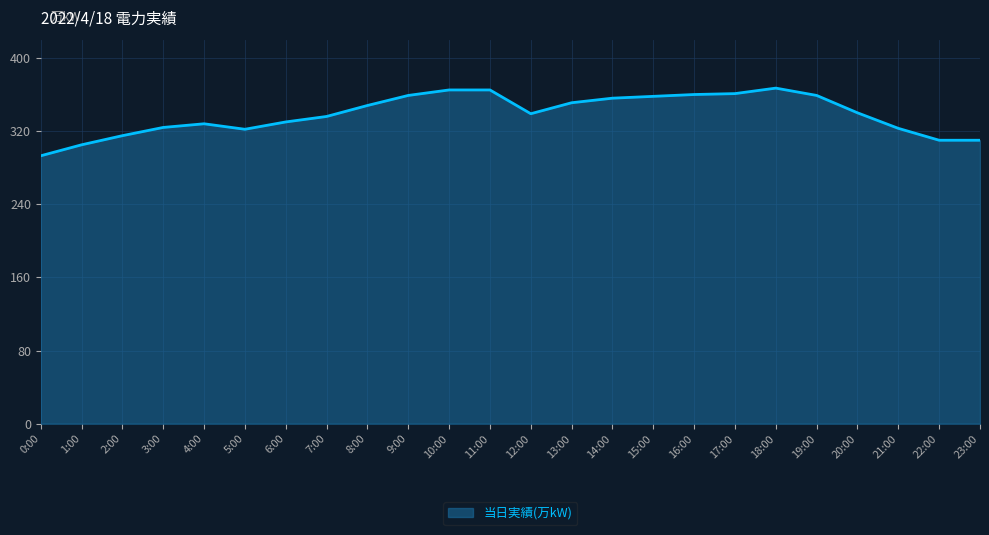

How many lines are shown in the chart?

1